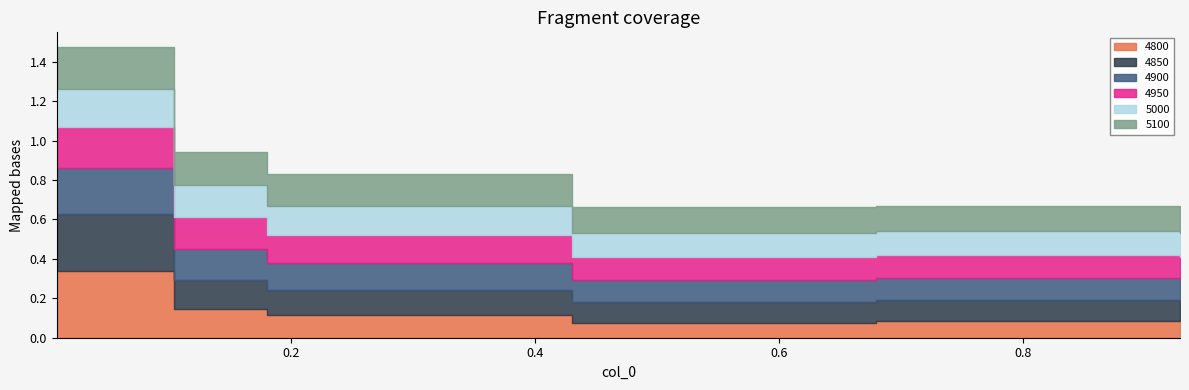

What is the value of the 4800 point at the 4th from the left?

0.1